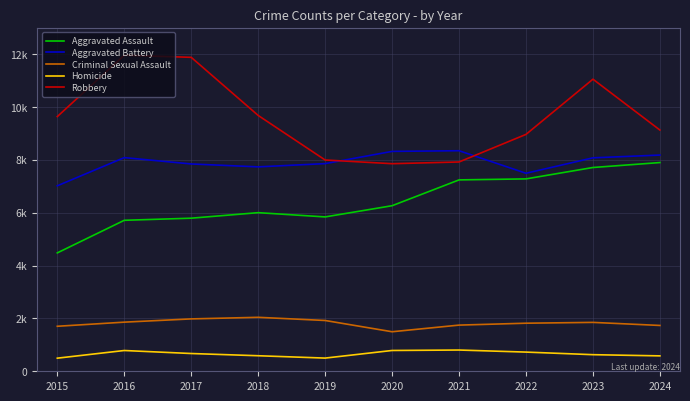

Does the chart have visible grid lines?

Yes